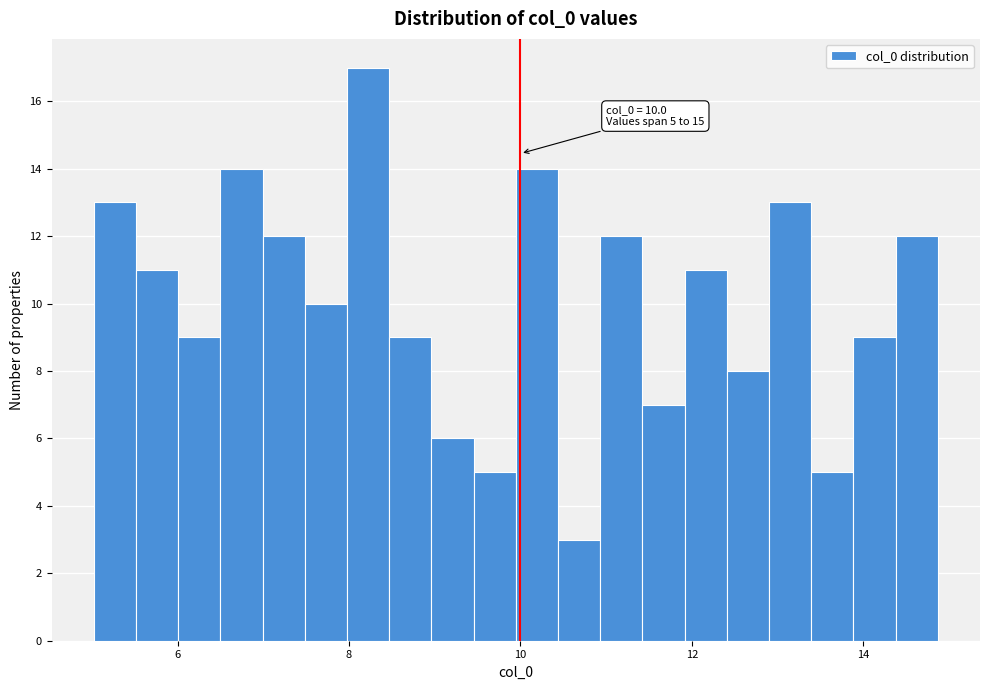

Read against the x-axis, roughly where is the centre of the tallest bar?

8.2